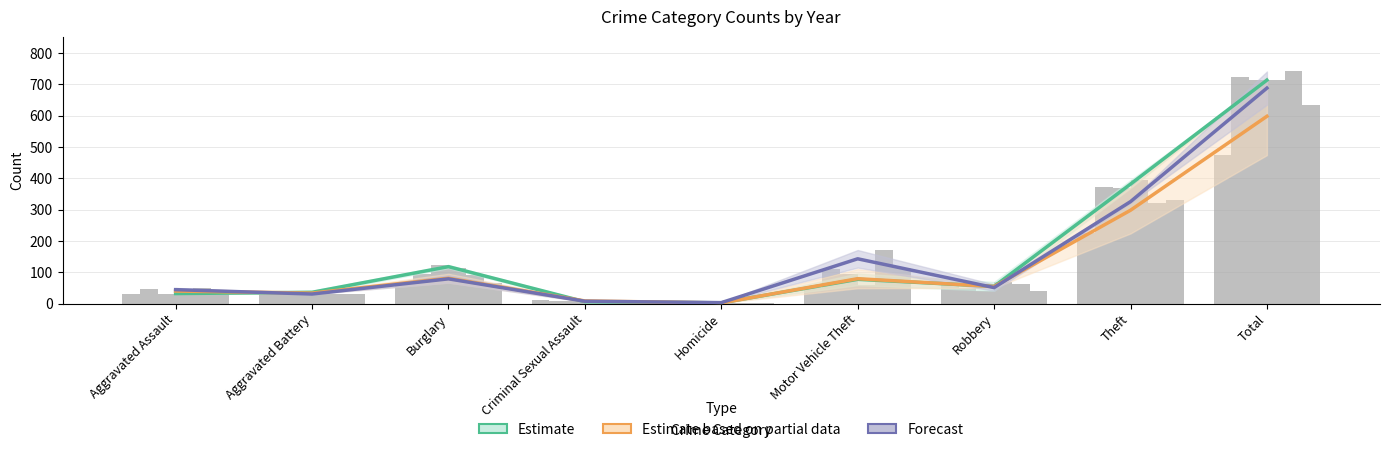

List the series in order of their overall mean, highest first.

Estimate, Forecast, Estimate based on partial data